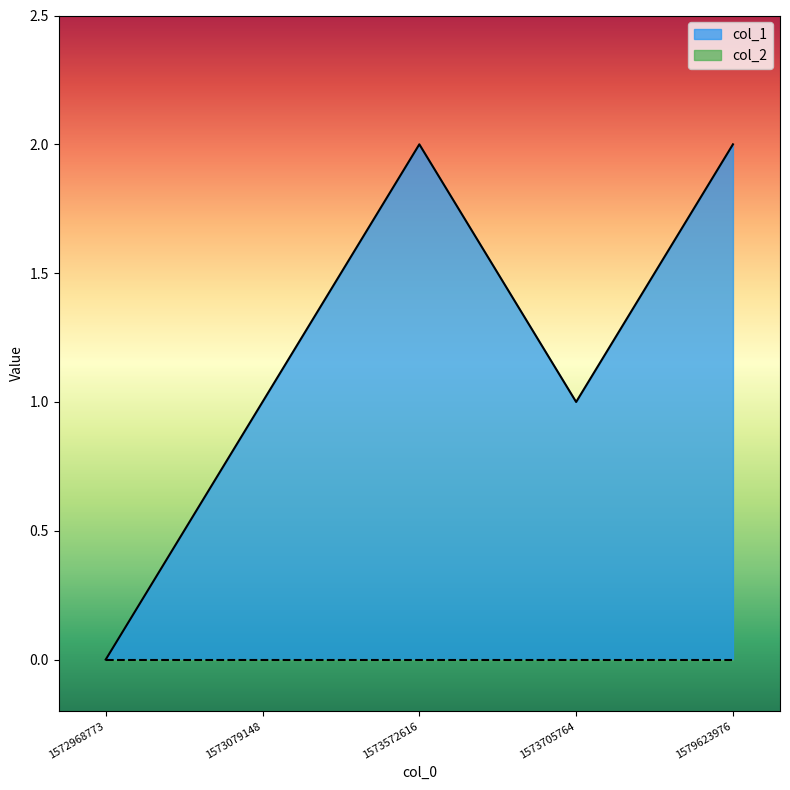

Where is the first local maximum?

1573572616